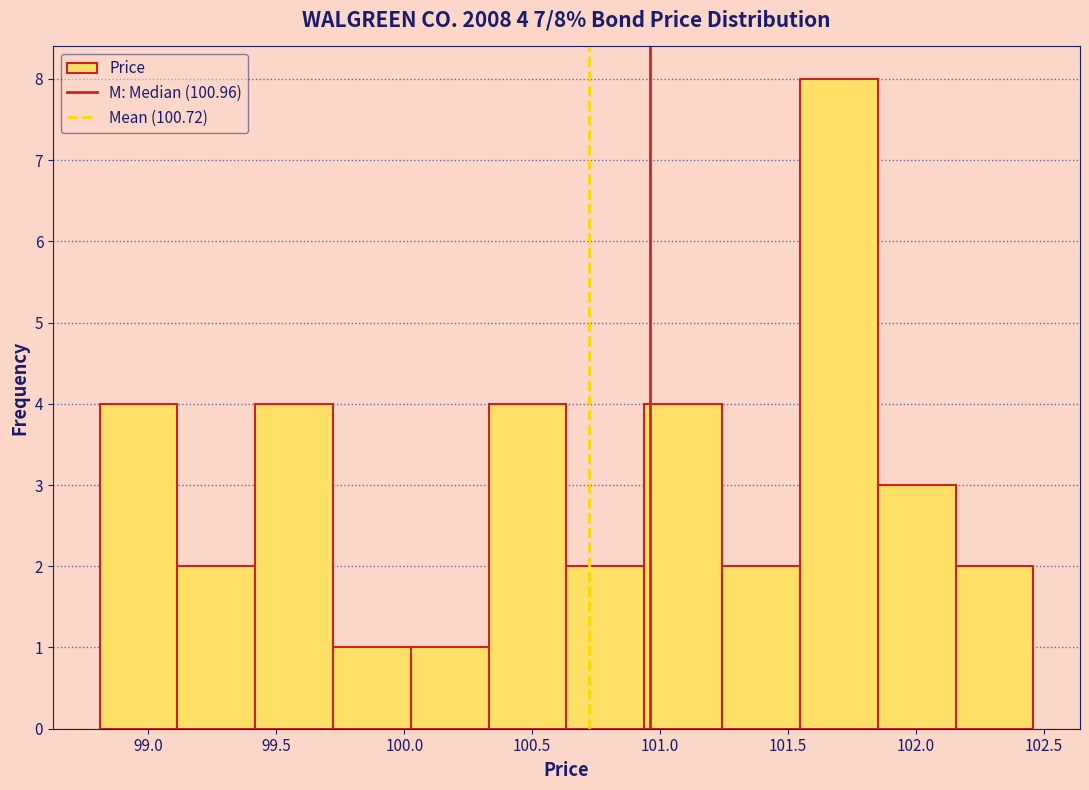

Over which range of the x-axis is the bar tallest?

101.55 to 101.85